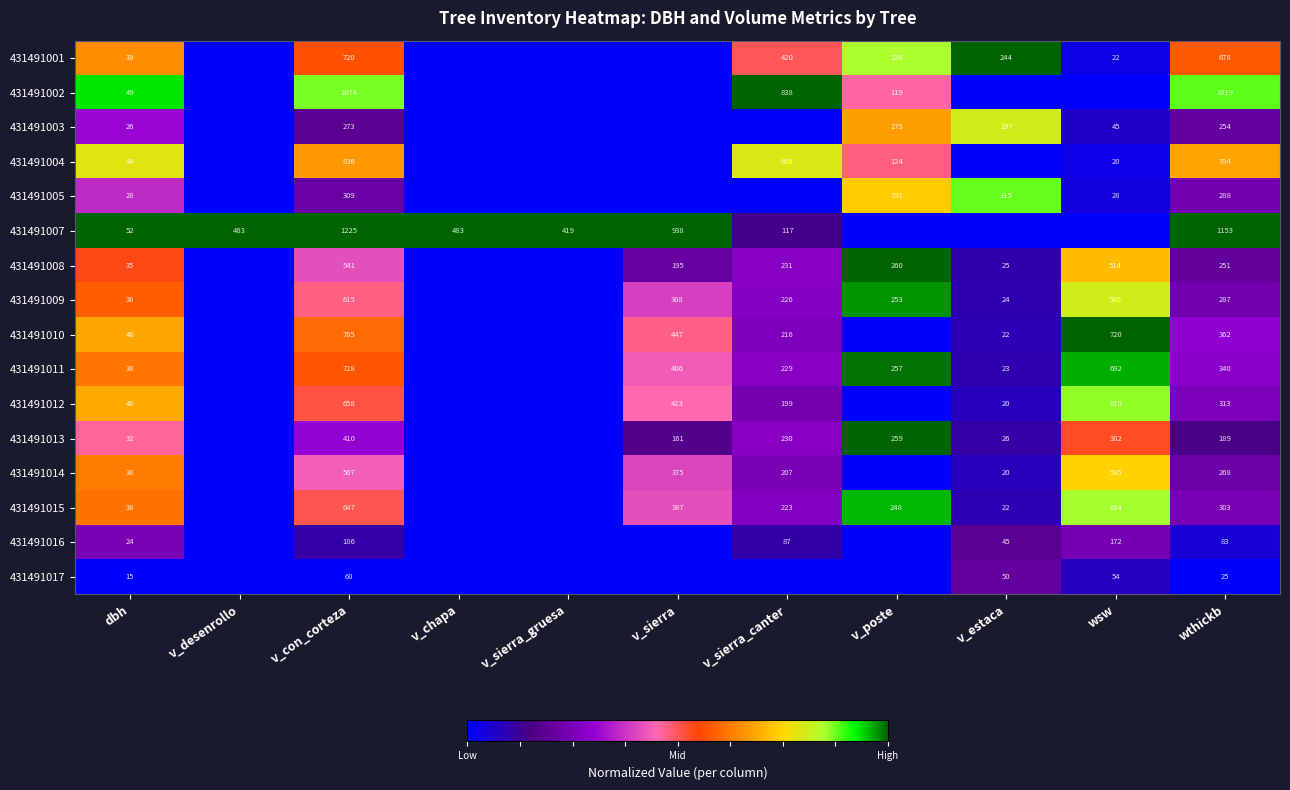

Is it true that 431491009 equals 36 at dbh?

True